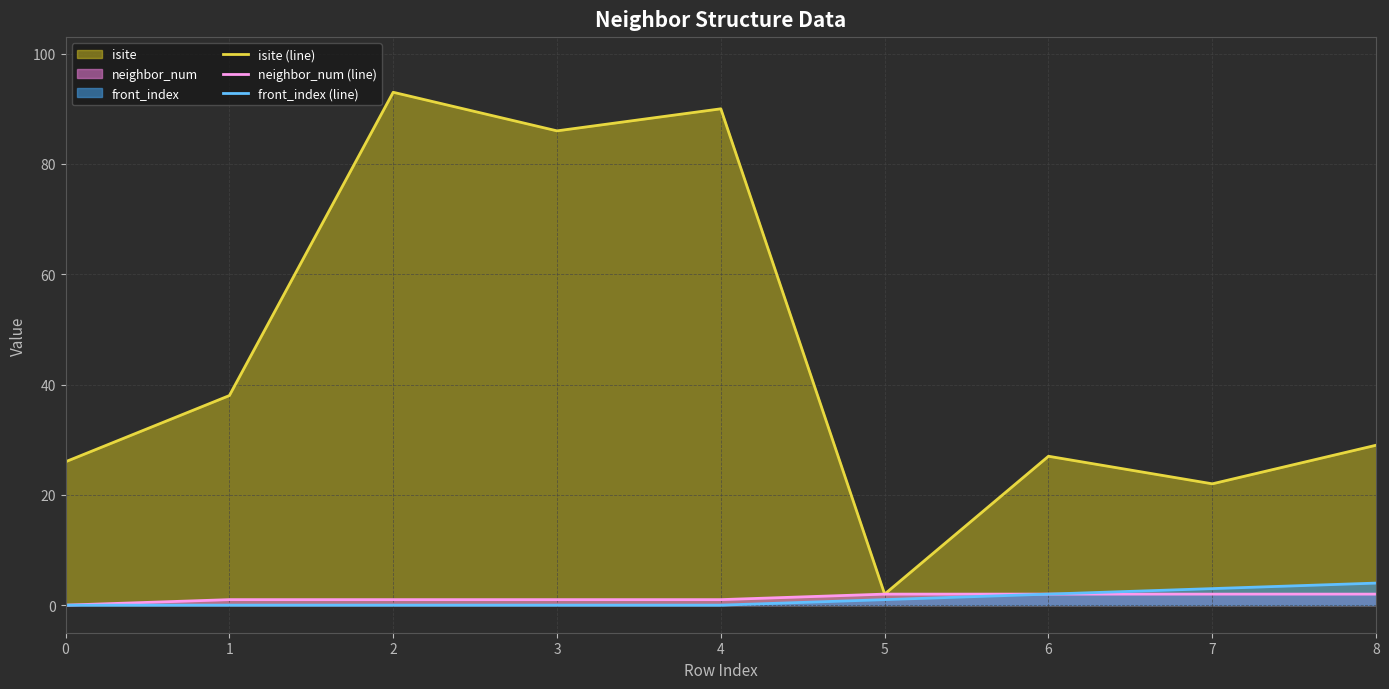

At which category is the sum across all series the highest?

2